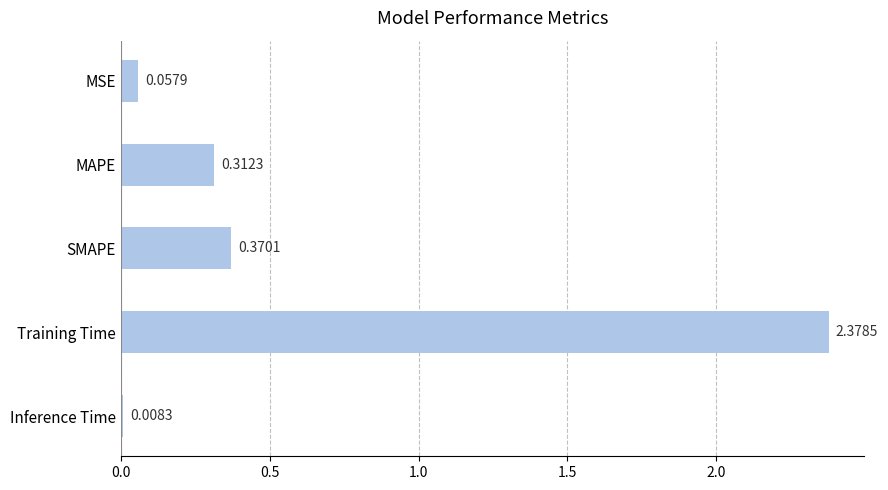

What is the change in value from MSE to Training Time?

+2.3